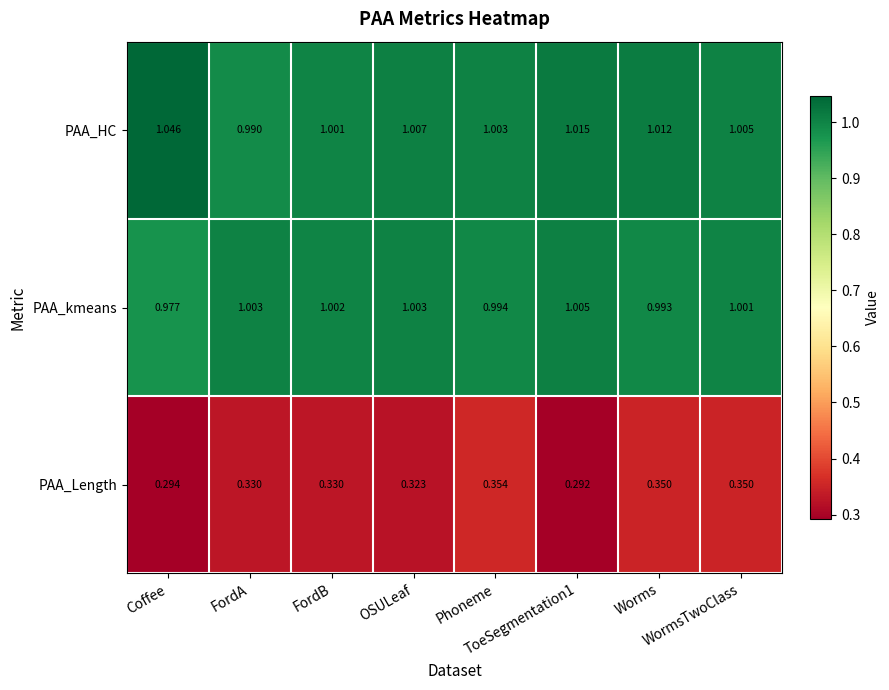

Which series has the widest spread of values?

PAA_Length